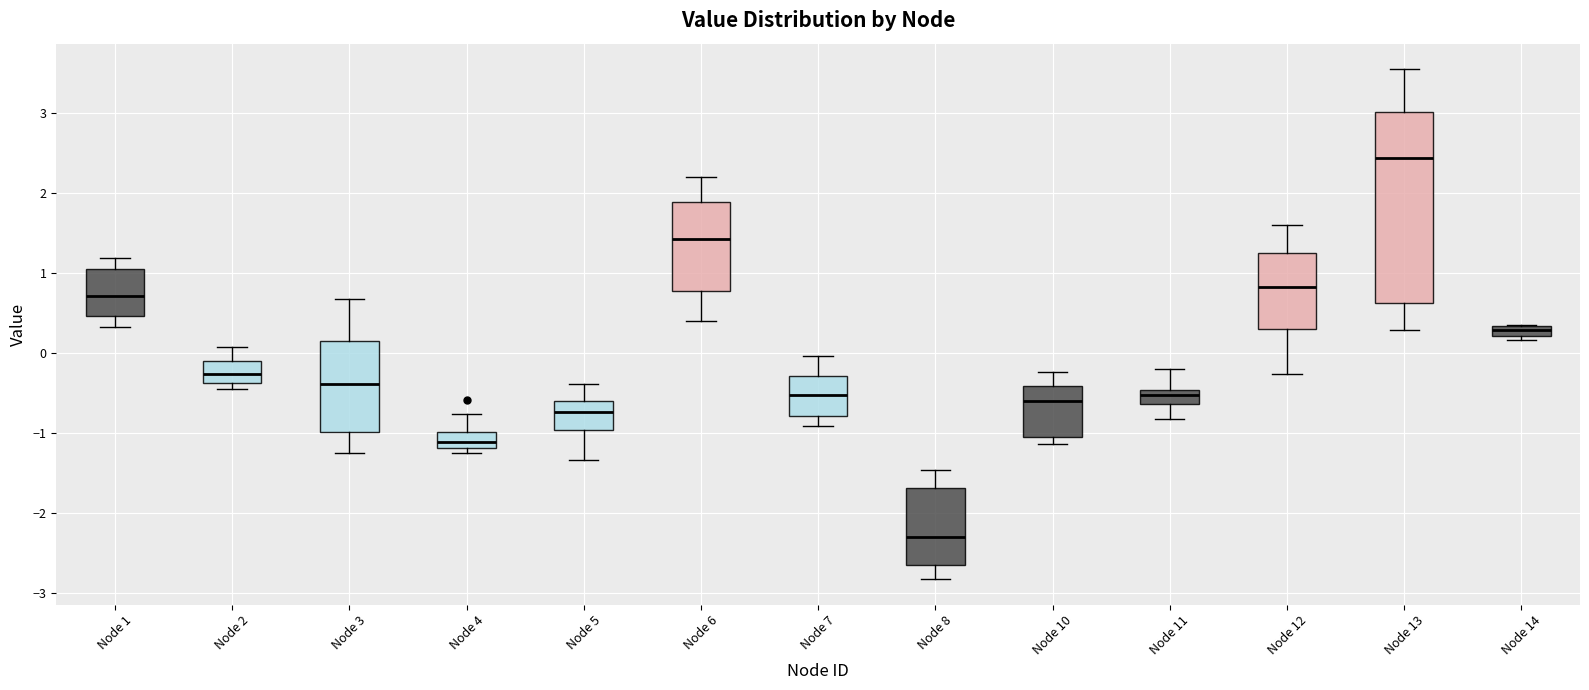

Which box is the tallest, from its lower edge to its upper edge?

Node 13